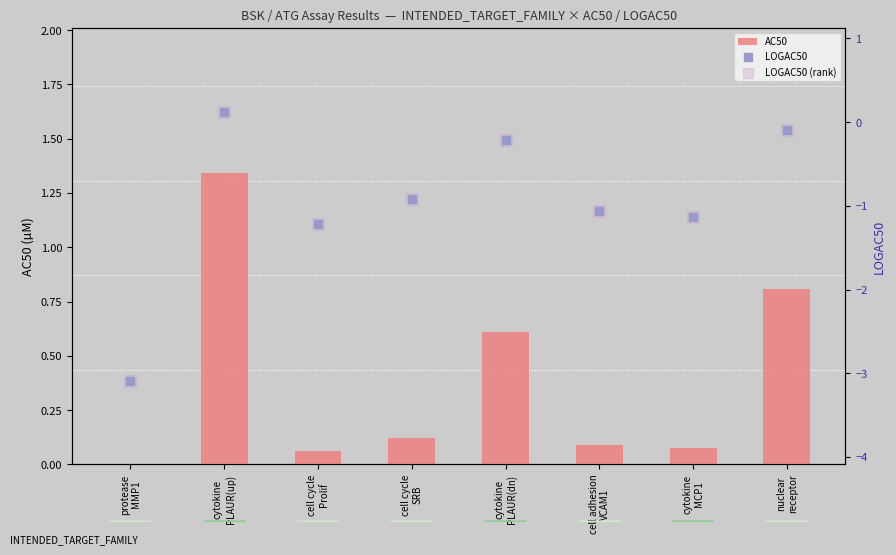

What are all the series names shown in the legend?

AC50, LOGAC50, LOGAC50 (rank)